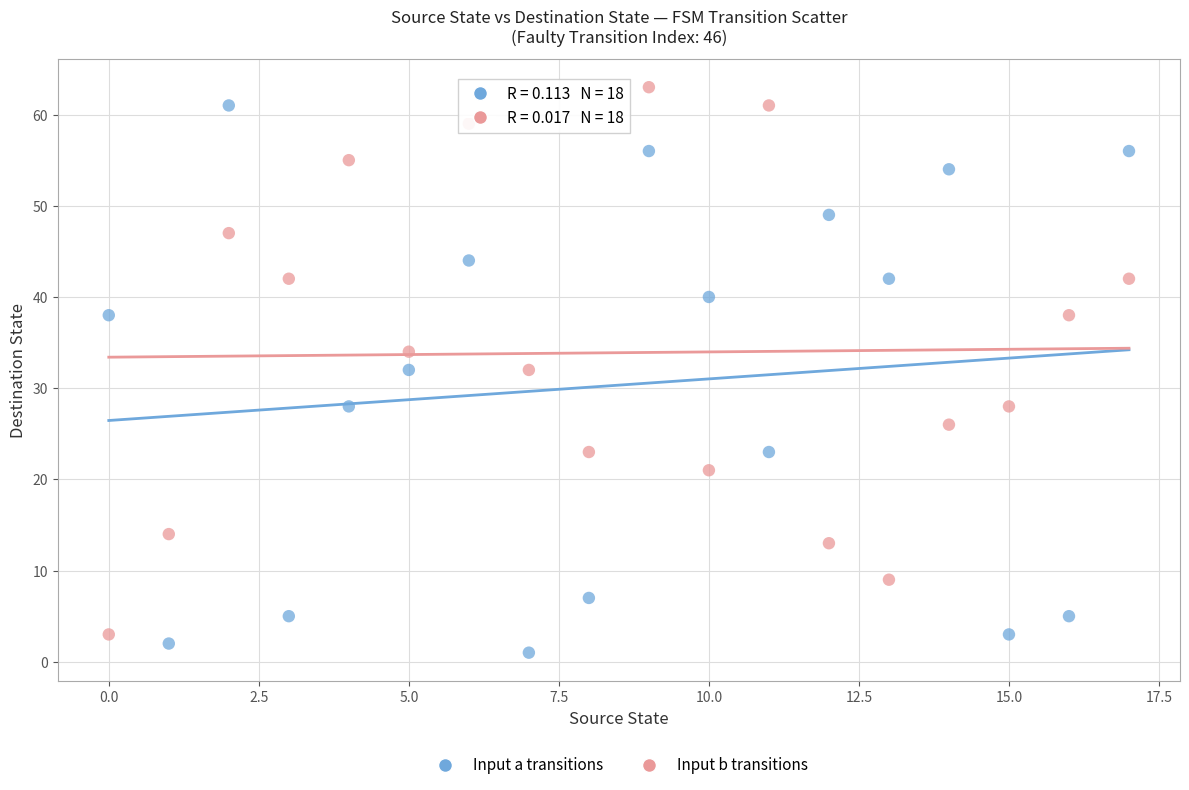

Across all data points, what is the range of Y values (max minus min)?

62